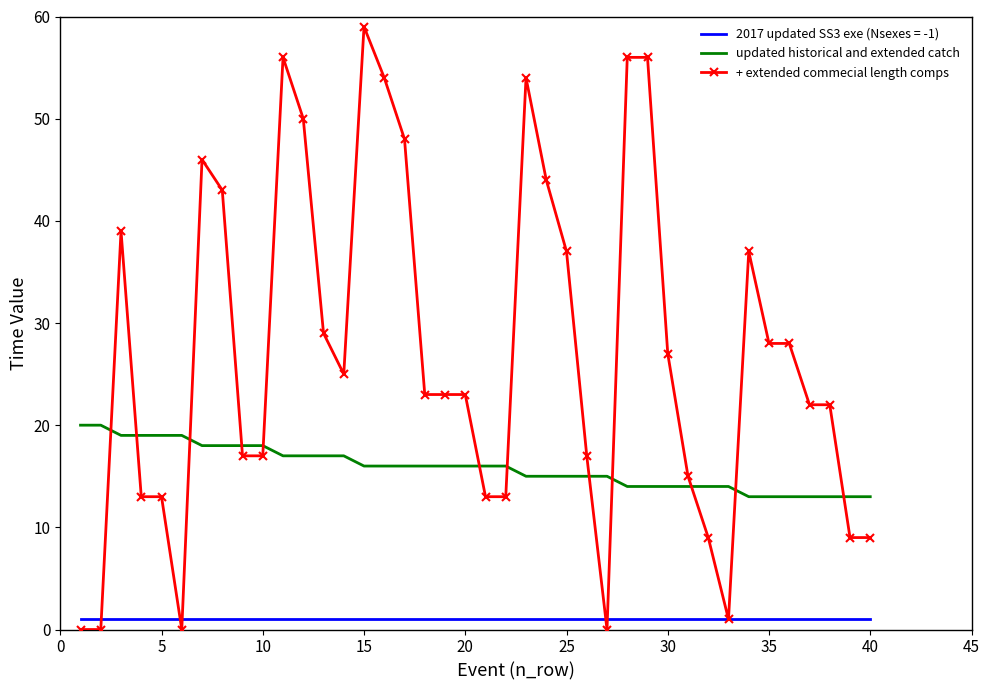

True or false: + extended commecial length comps and updated historical and extended catch intersect in this chart.

True